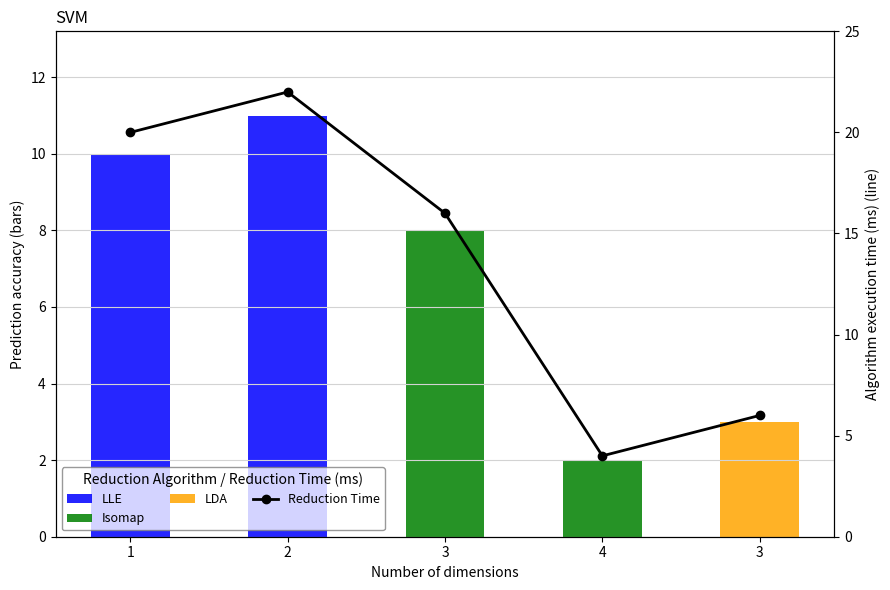

True or false: the data shows 20 at 1.

True